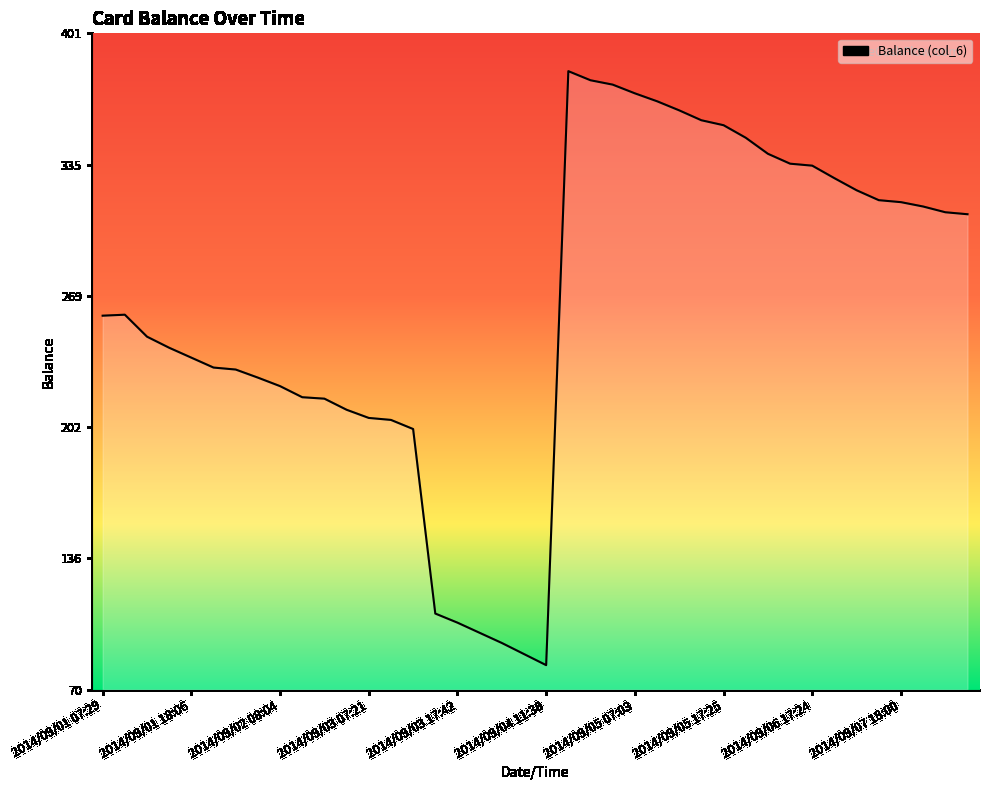

What is the difference between the maximum and minimum values?

300.0